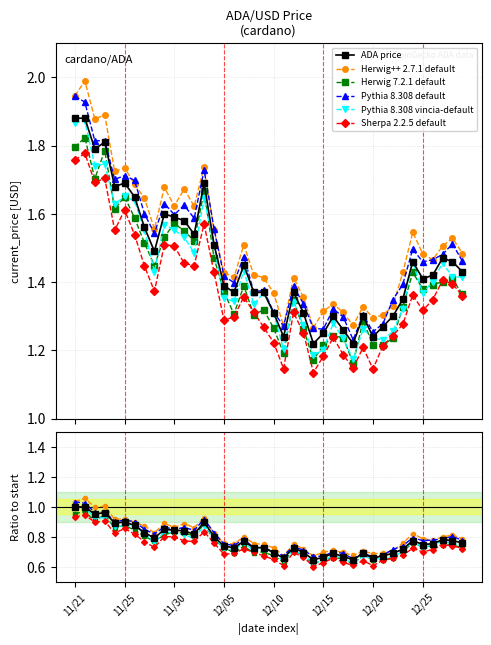

The value at 12/16 is 1.3. True or false?

True